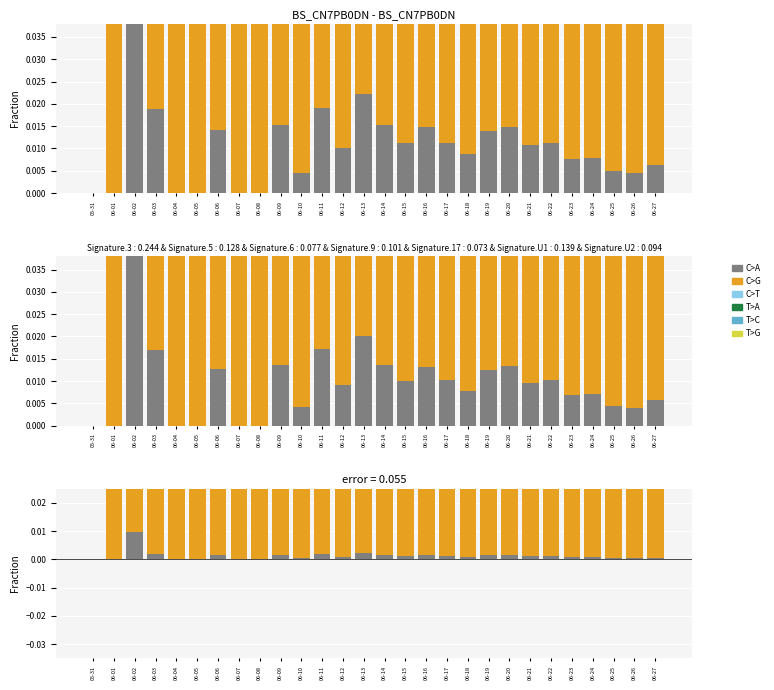

Which series changed the most between 06-02 and 06-19?

C>A